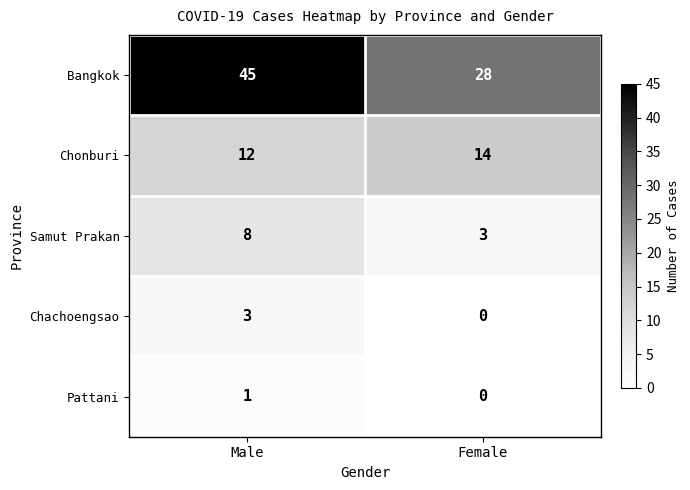

How many series are shown in this chart?

5